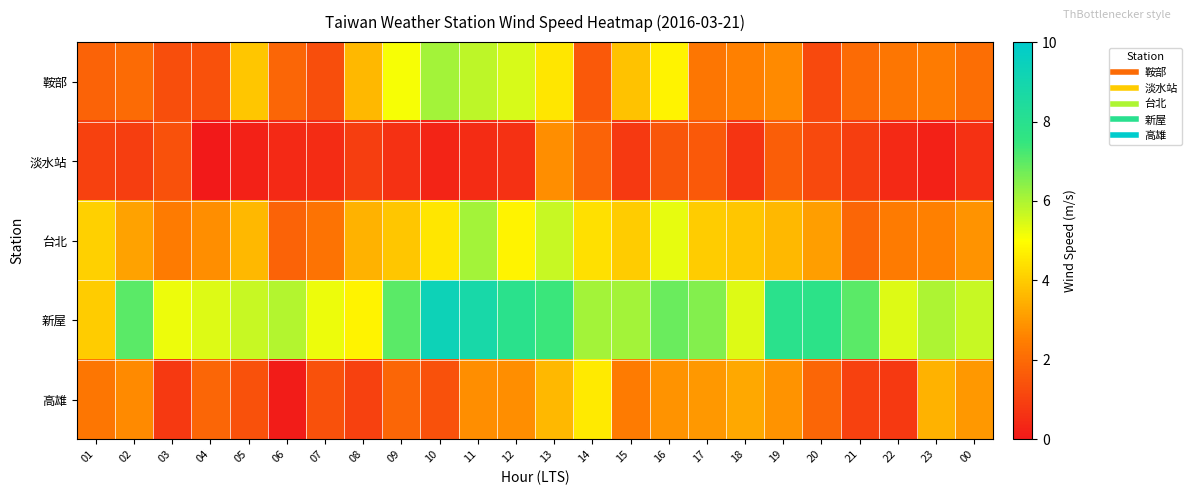

How many series are shown in this chart?

5